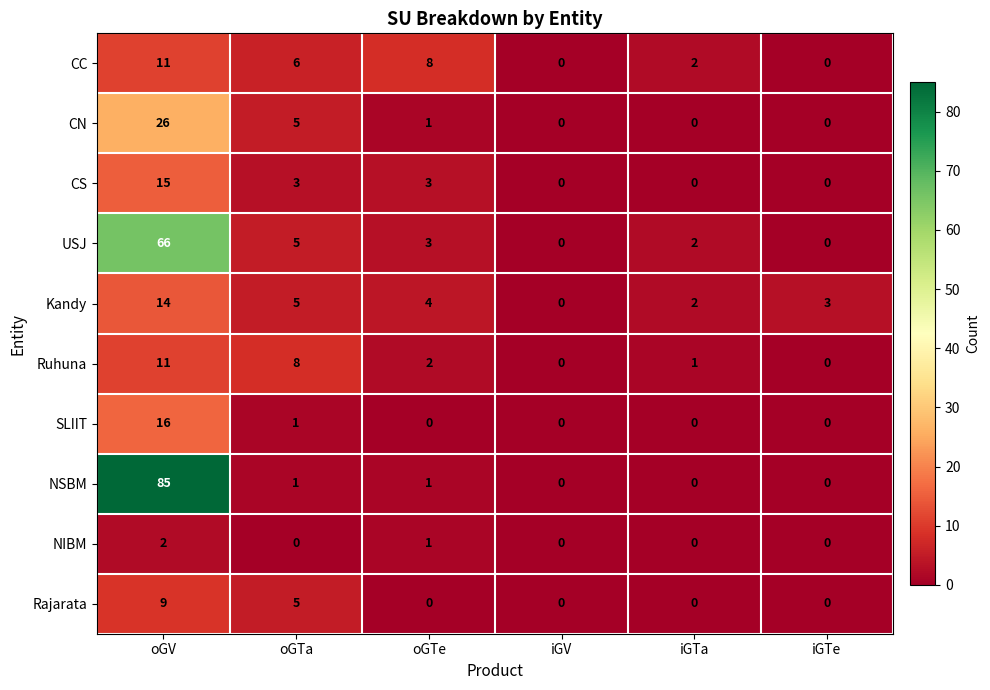

What is the difference between the USJ values at oGV and iGTa?

64